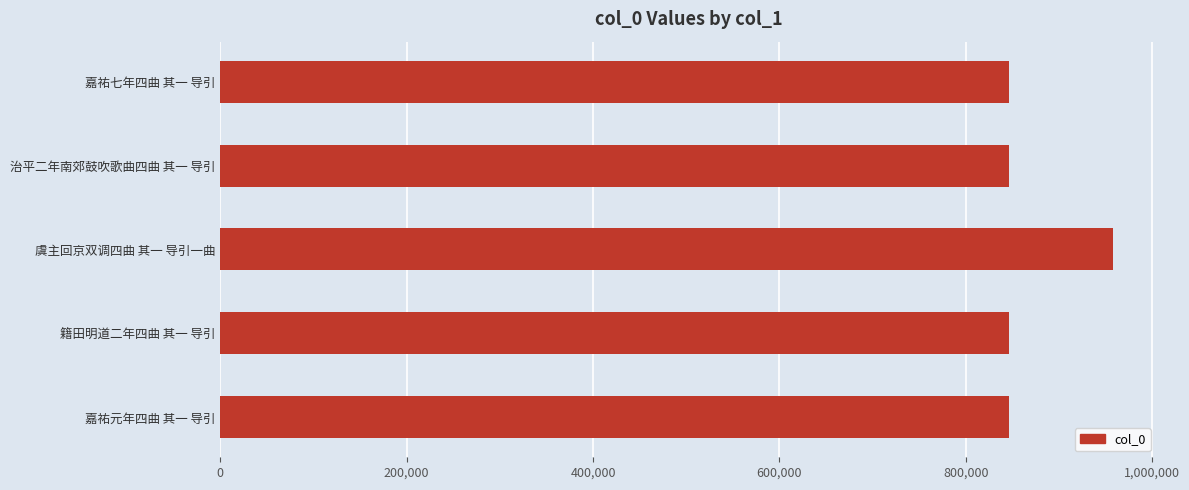

What is the difference between the maximum and minimum values?

111692